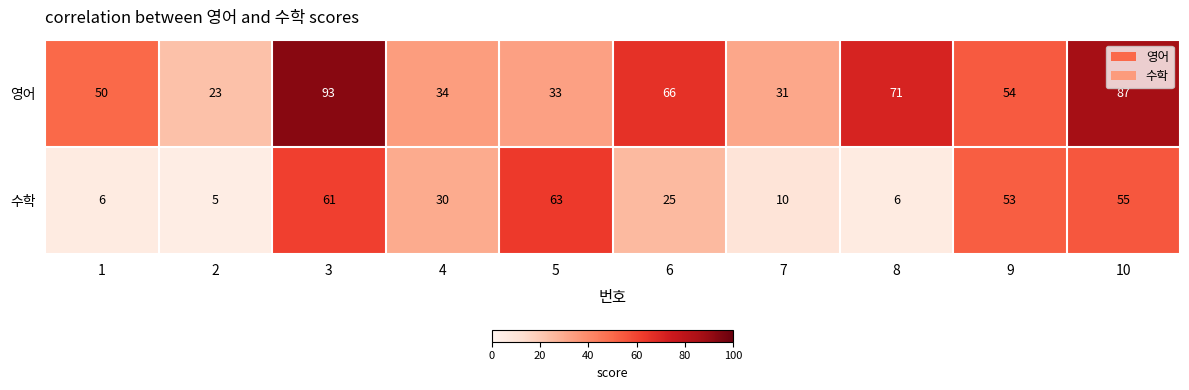

Between 1 and 8, which series saw the biggest shift?

영어